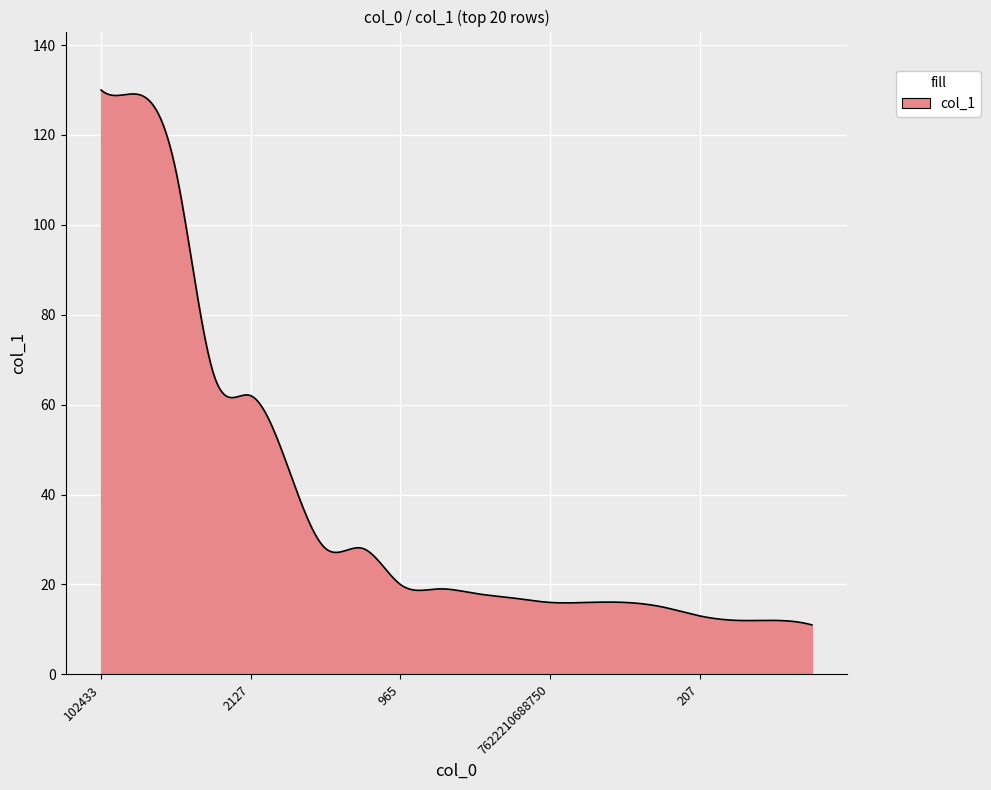

What is the difference between the maximum and minimum values?

119.0